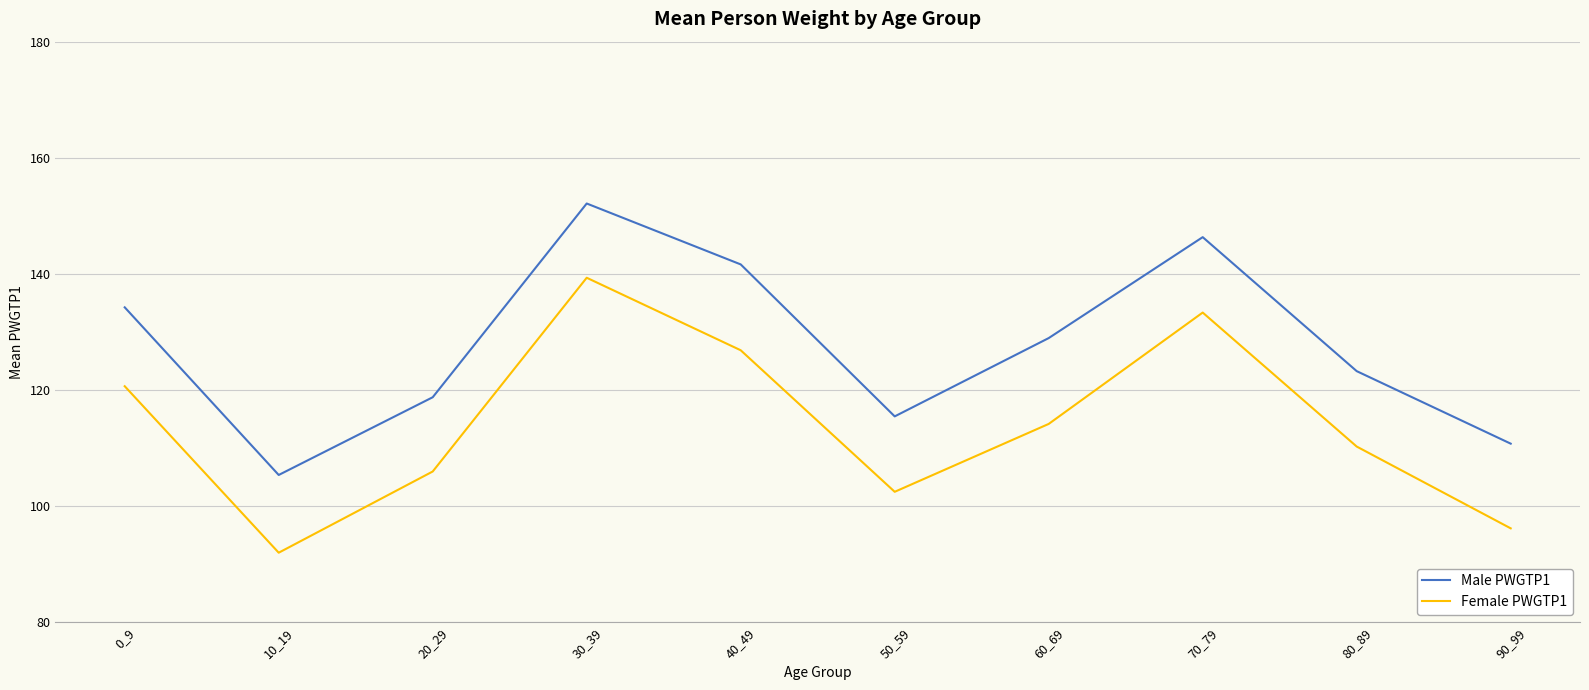

At how many categories does at least one series exceed 100?

10